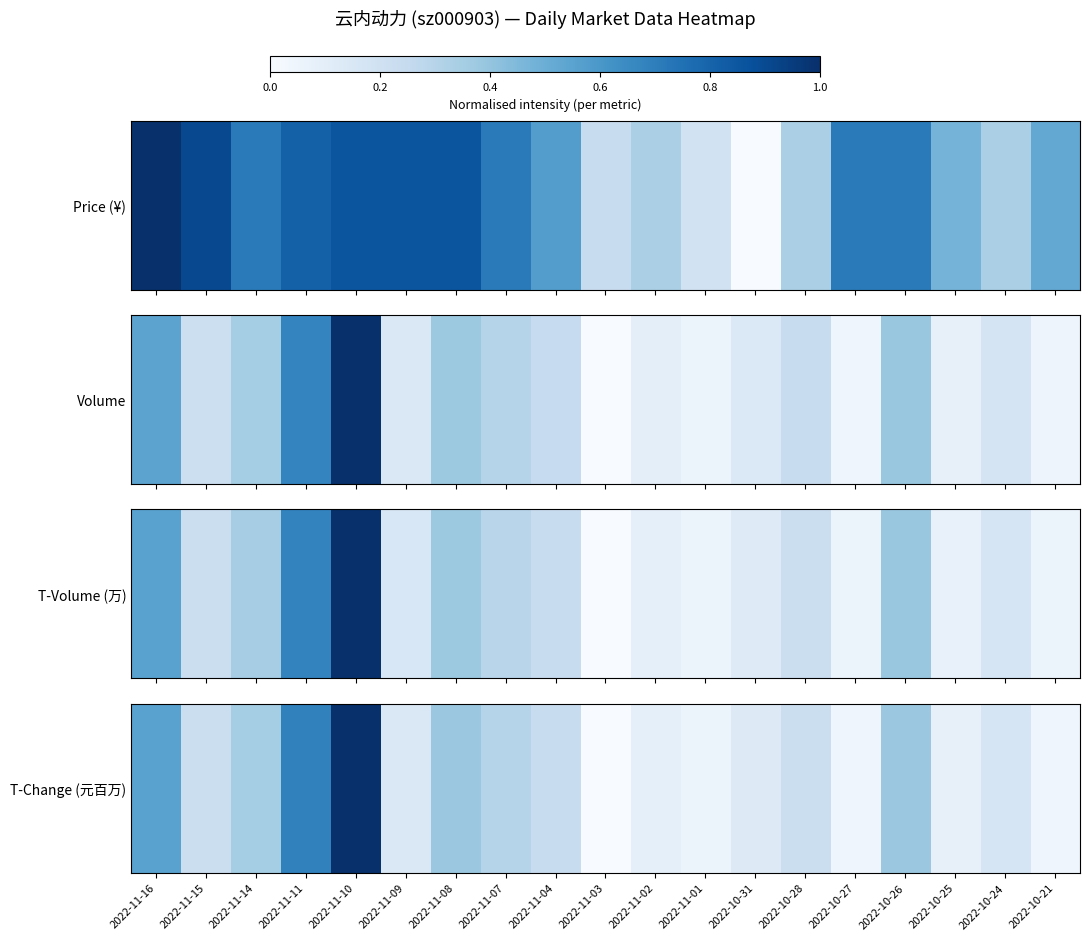

Read the value at 2022-10-25.

0.1